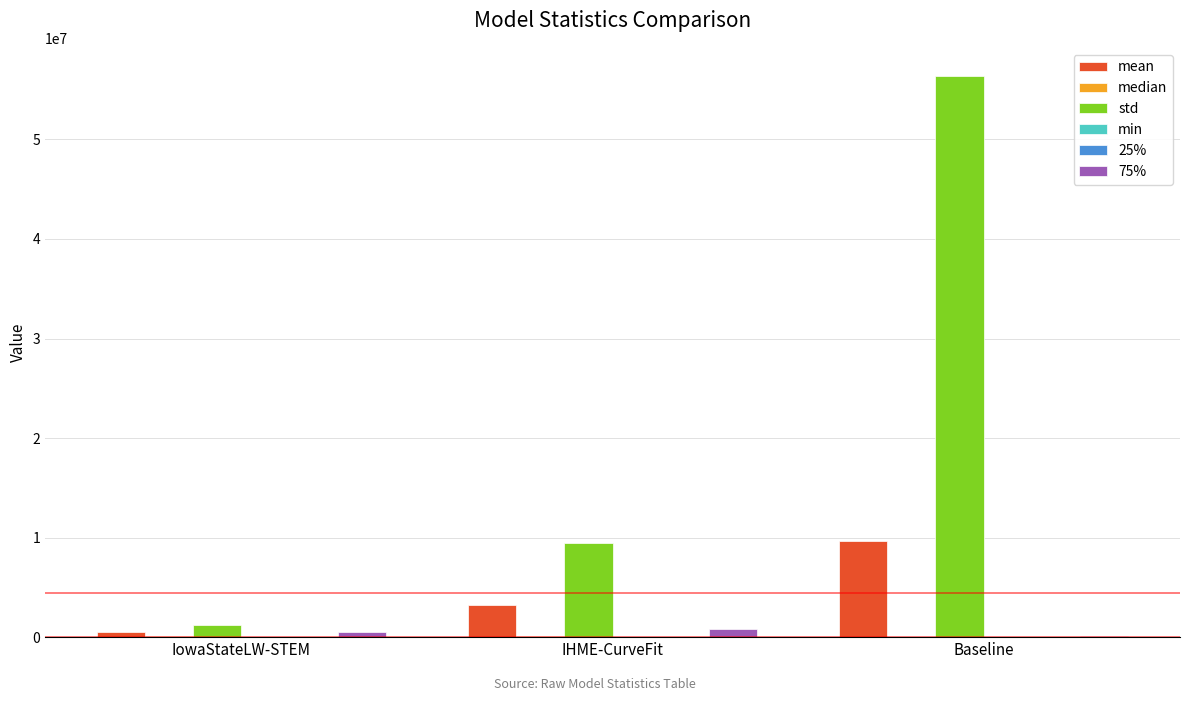

How many distinct data groups are displayed?

6